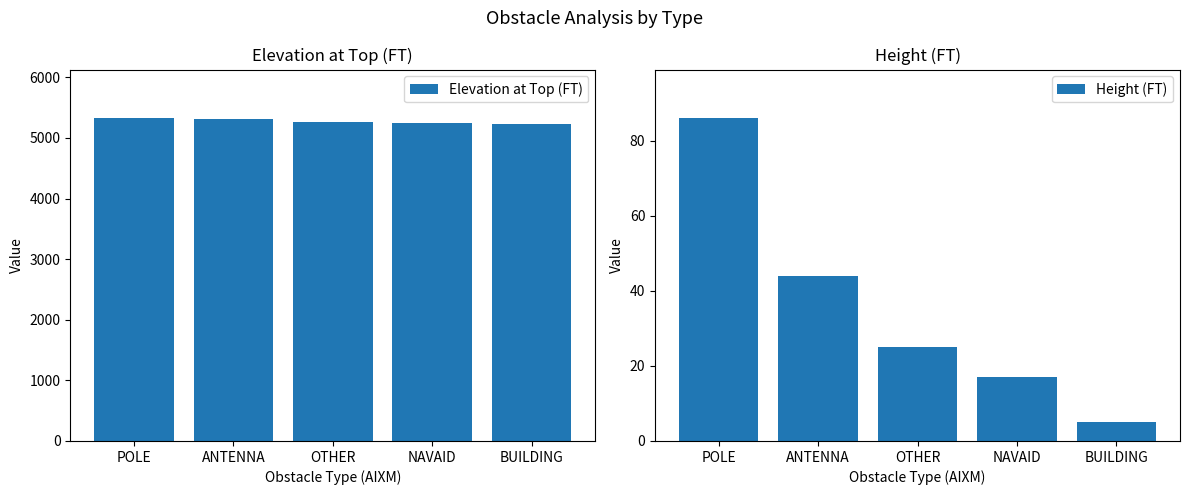

Reading left to right, what are all the values shown in this chart?

Elevation at Top (FT): POLE=5329	ANTENNA=5313	OTHER=5266	NAVAID=5244	BUILDING=5233
Height (FT): POLE=86	ANTENNA=44	OTHER=25	NAVAID=17	BUILDING=5